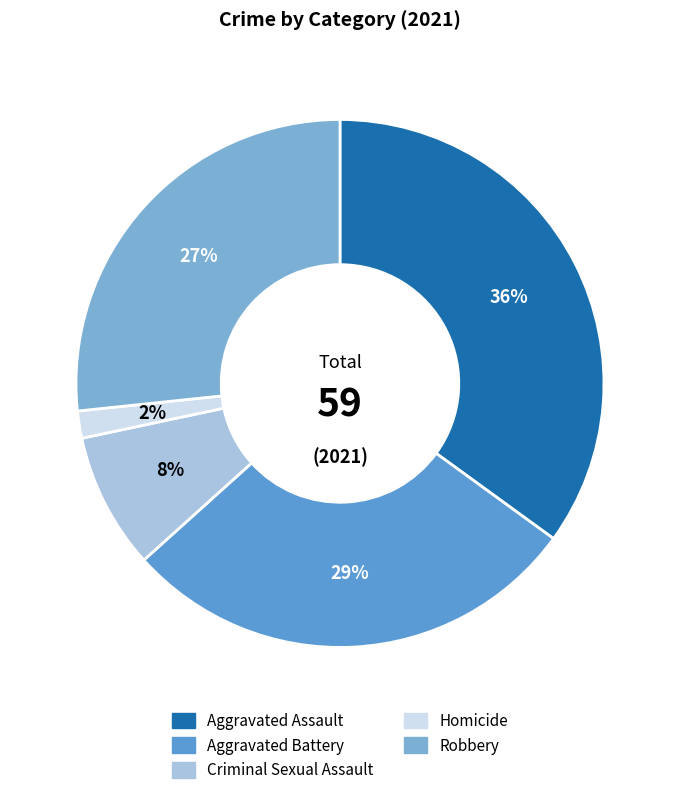

Combined, do Aggravated Battery and Robbery account for over 50%?

Yes